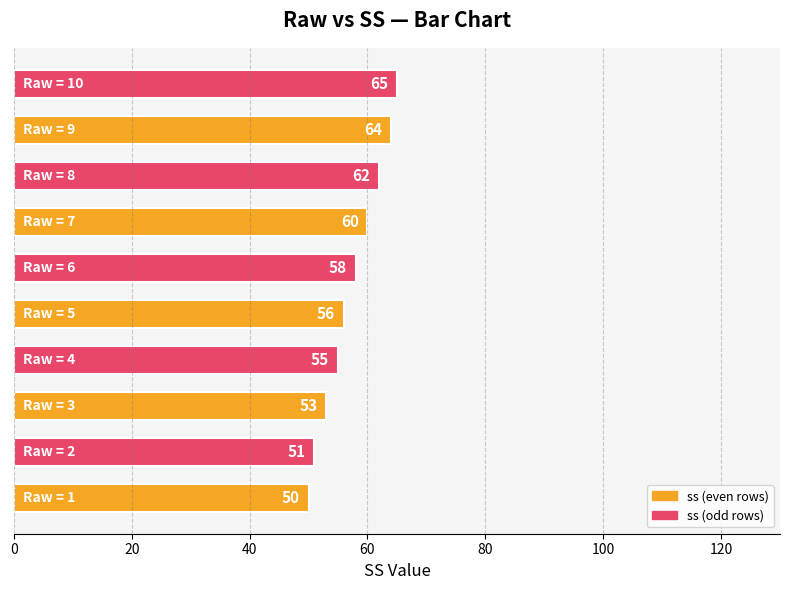

What is the difference between the second highest and second lowest values?

13